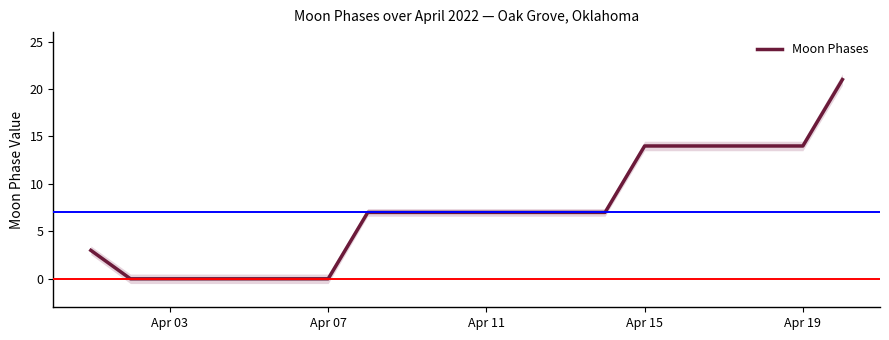

How many positive values are there?

14